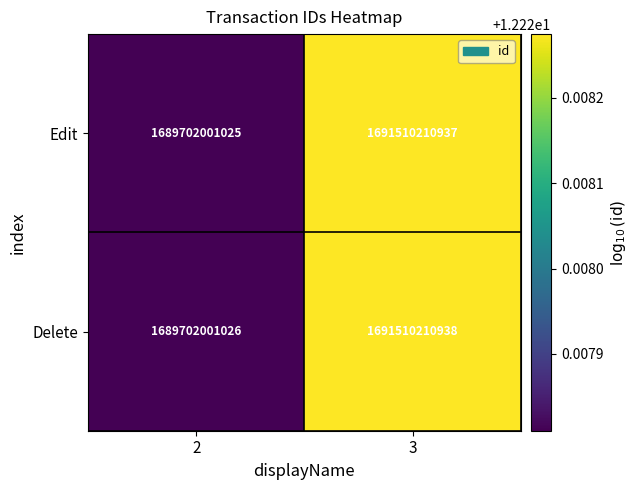

Reading right to left, list all the values displayed in this chart.

Edit: 3=1691510210937	2=1689702001025
Delete: 3=1691510210938	2=1689702001026